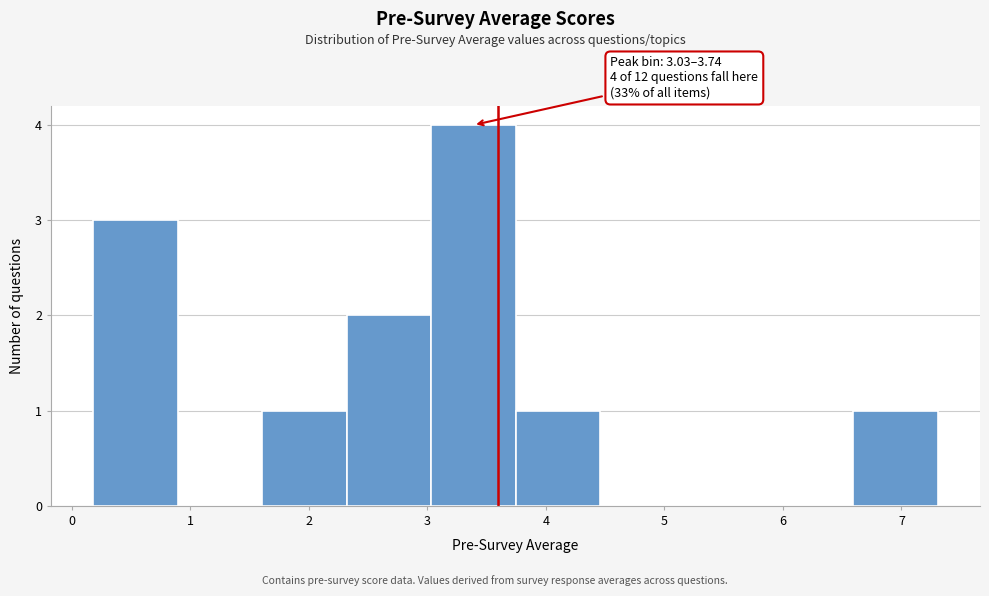

Which range on the x-axis has the tallest bar?

3.0 to 3.7